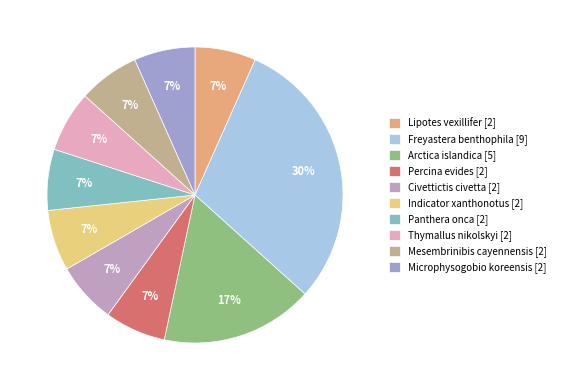

Count the number of slices in the pie.

10